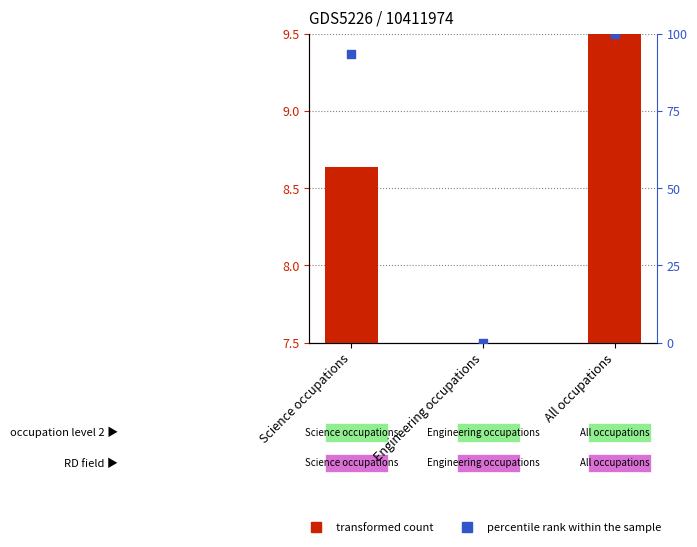

What are all the series names shown in the legend?

transformed count, percentile rank within the sample